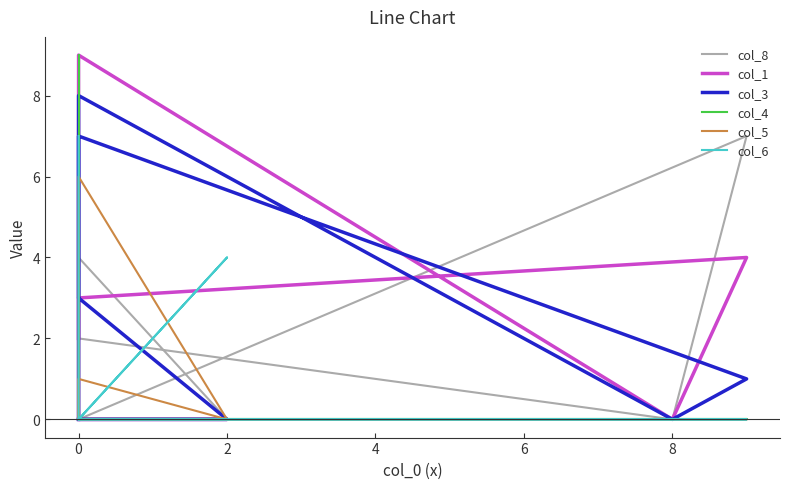

Which series has the largest range (max minus min)?

col_1